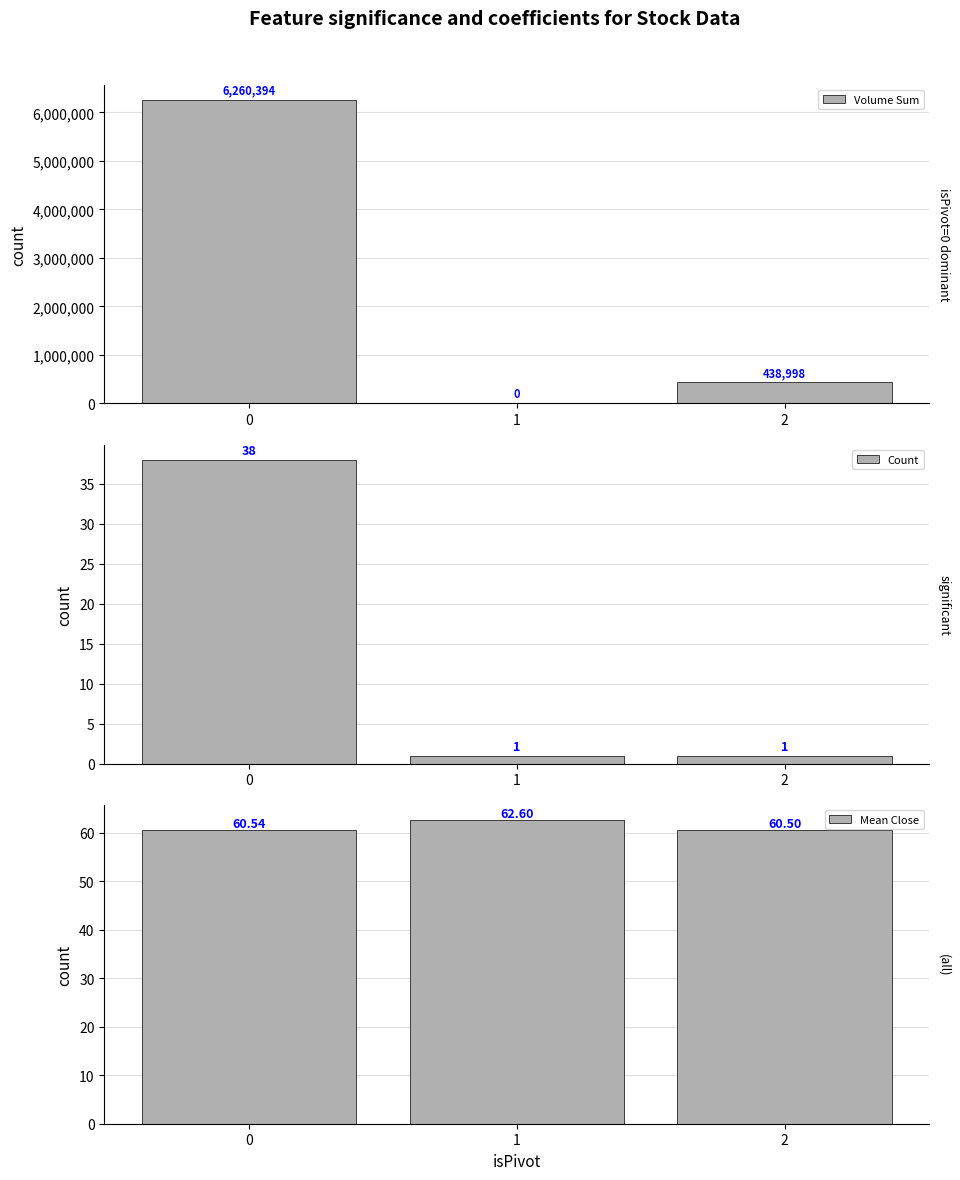

What is the difference between the highest and lowest values at 1?

62.6